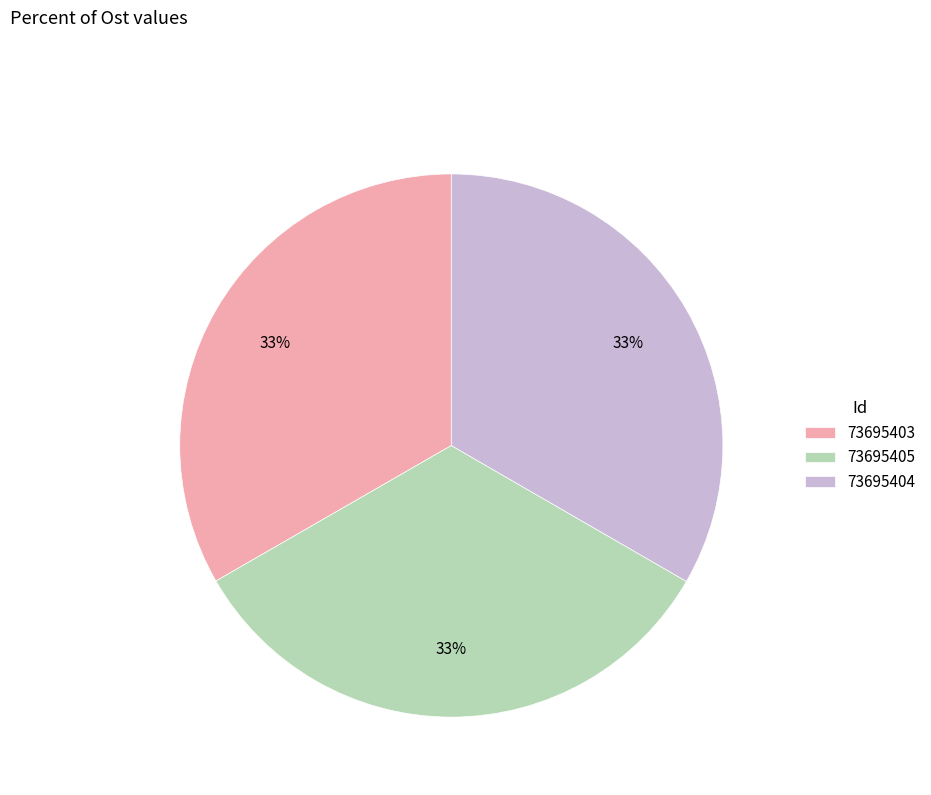

Is it true that 73695405 is 25% of the pie?

False